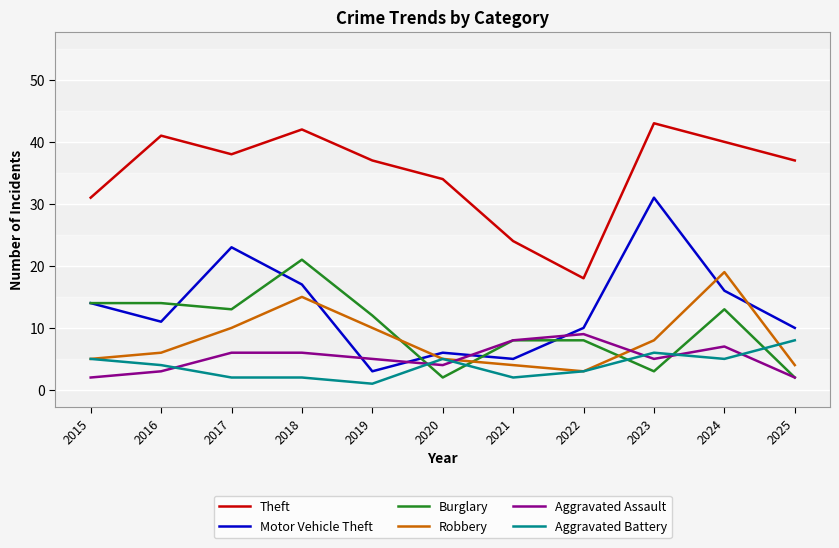

At which category does the chart reach its peak across all series?

2023